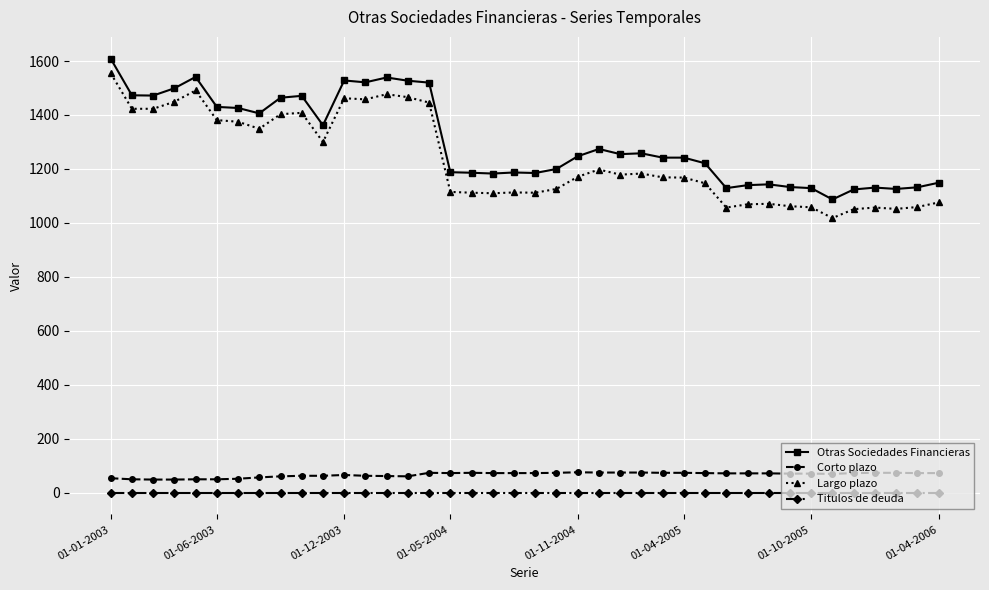

What is the value of the Otras Sociedades Financieras point at the 22nd from the left?

1200